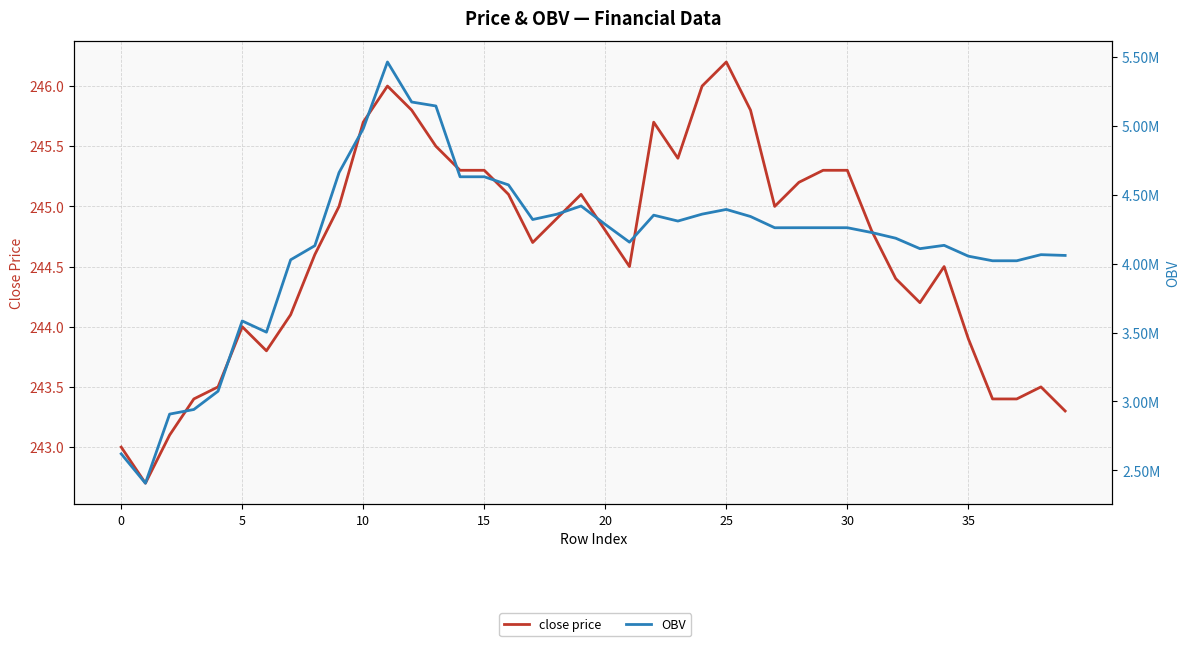

Rank the series by their average value, from highest to lowest.

OBV, close price